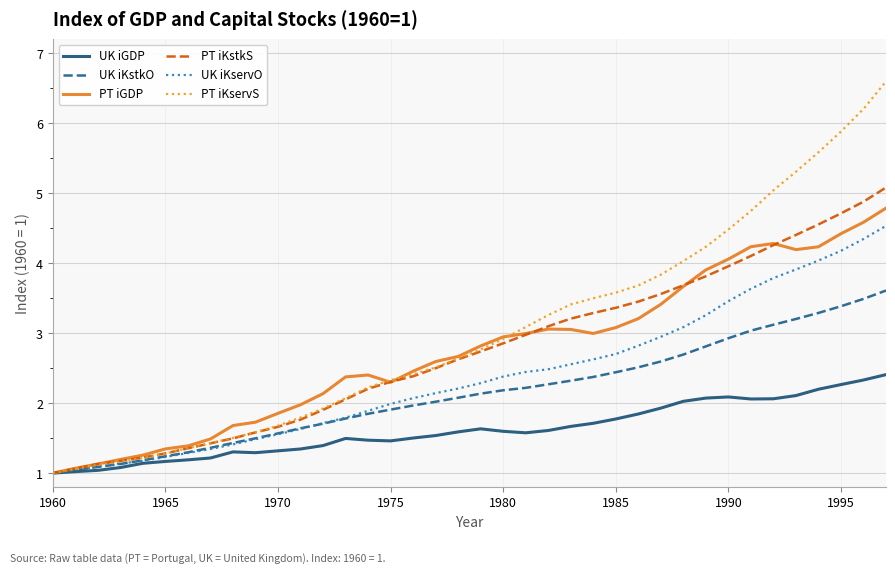

Count the number of data series in this chart.

6